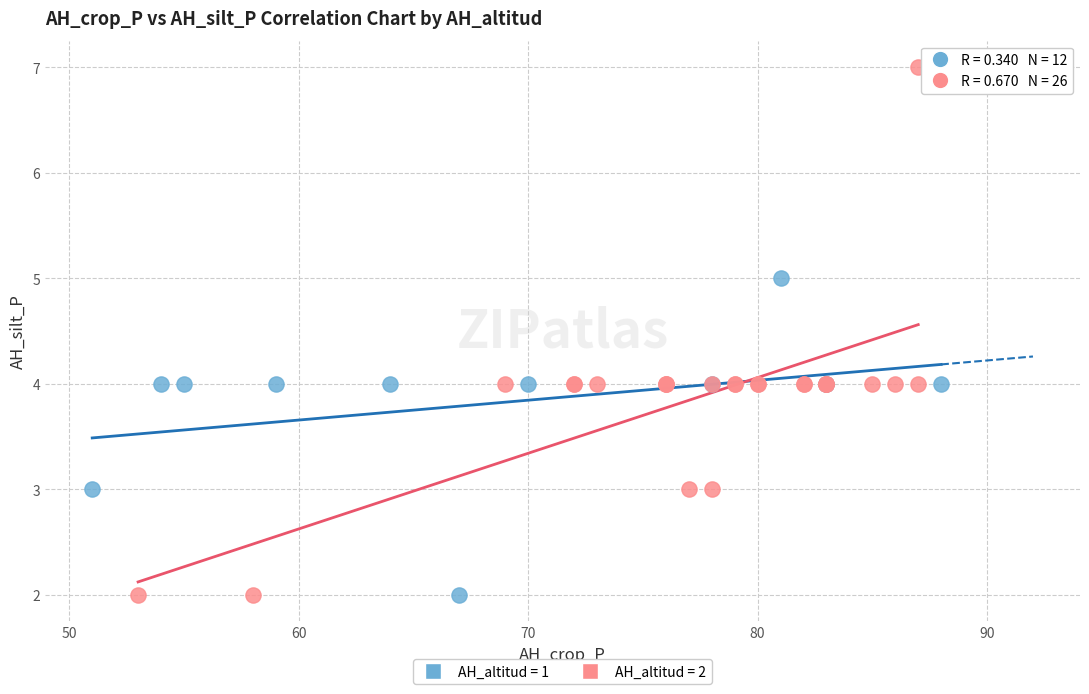

Which series has the widest spread of Y values?

AH_altitud = 2